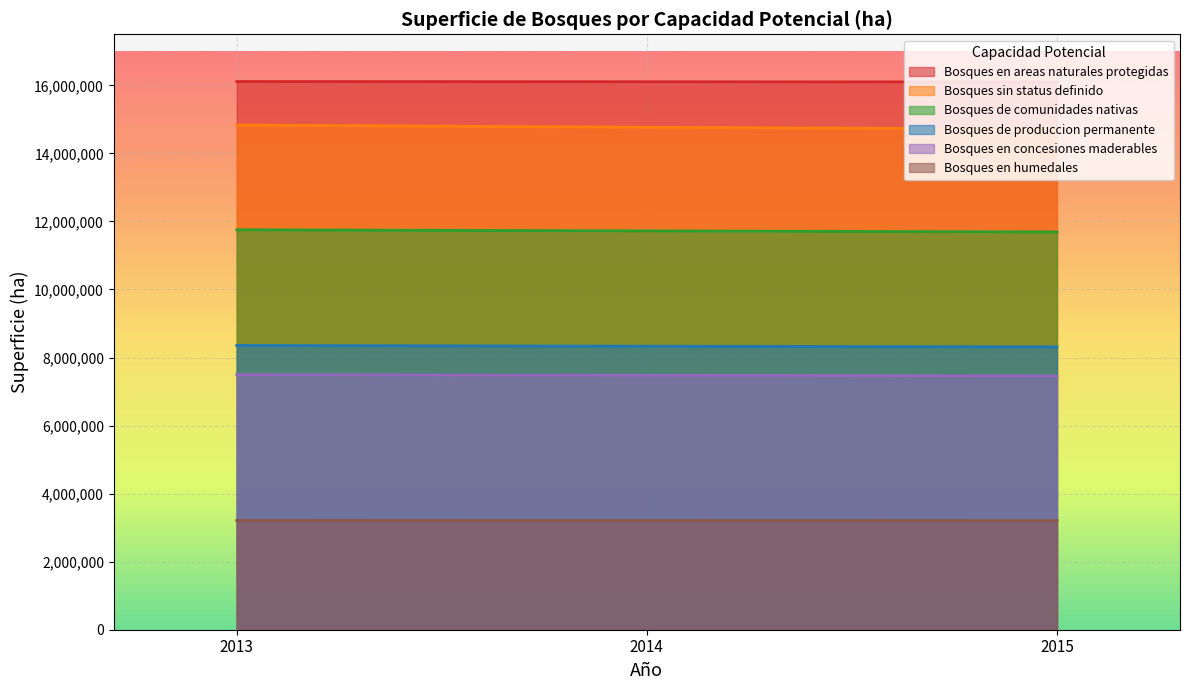

At how many categories does at least one series exceed 15857667?

3